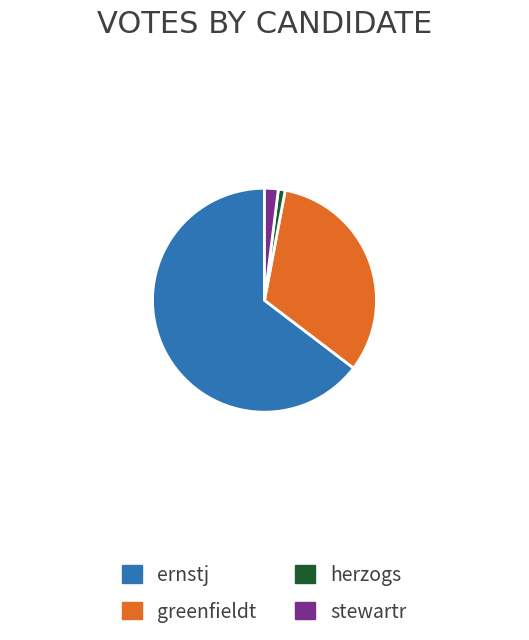

Does ernstj account for over 50% of the chart?

Yes